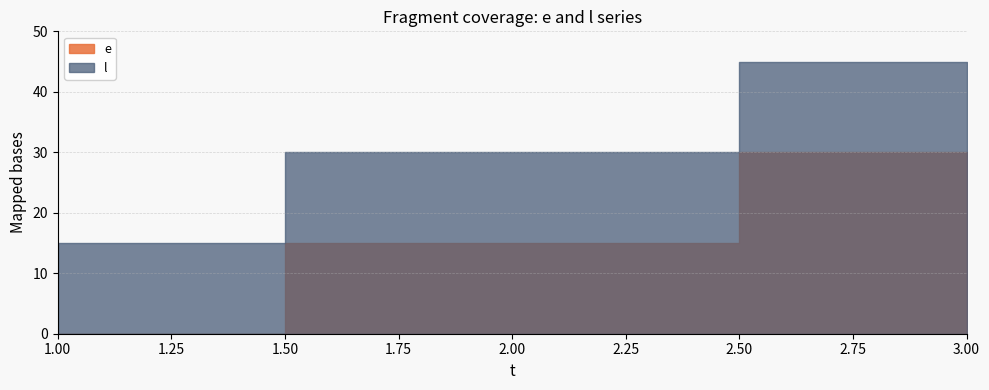

Which has a higher value, 3 or 1?

3